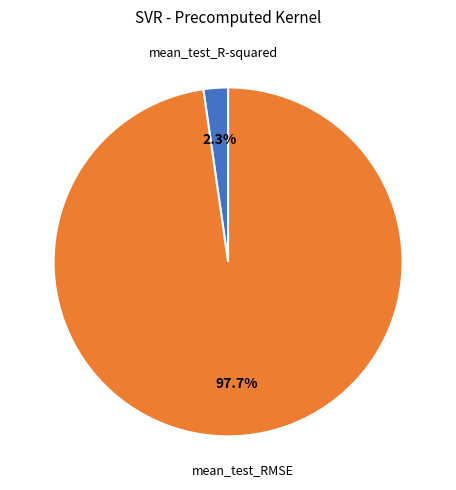

Is there a majority slice in this chart?

Yes